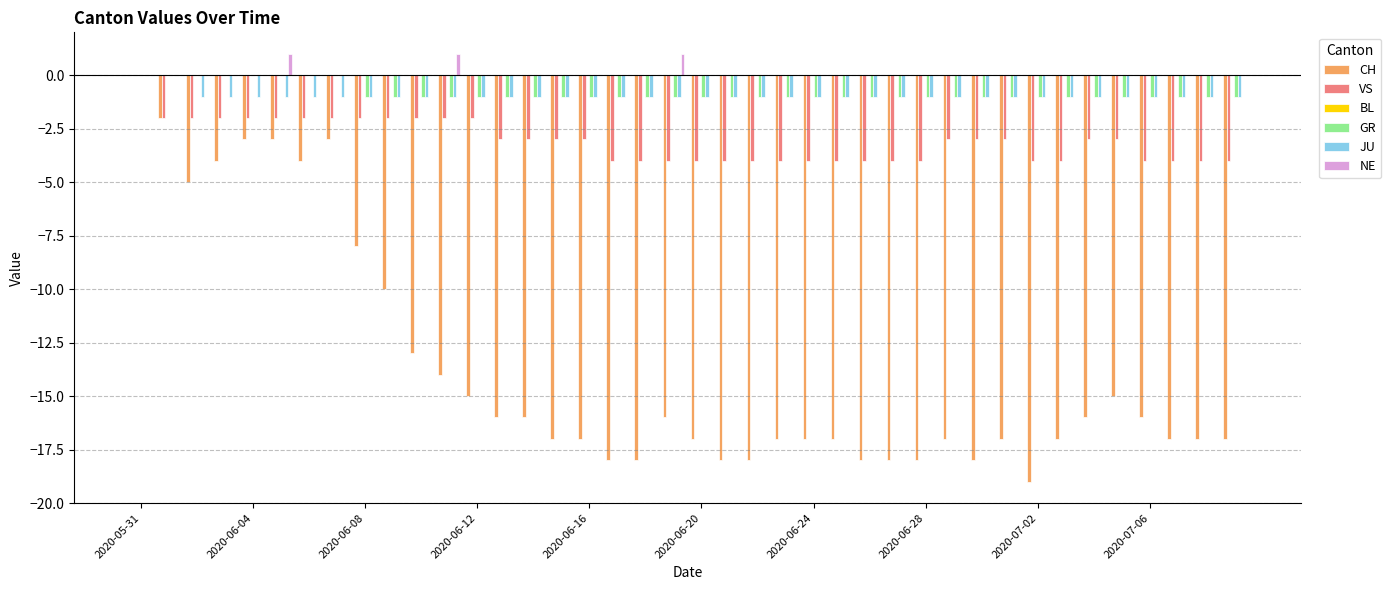

What is the sum of all NE values?

3